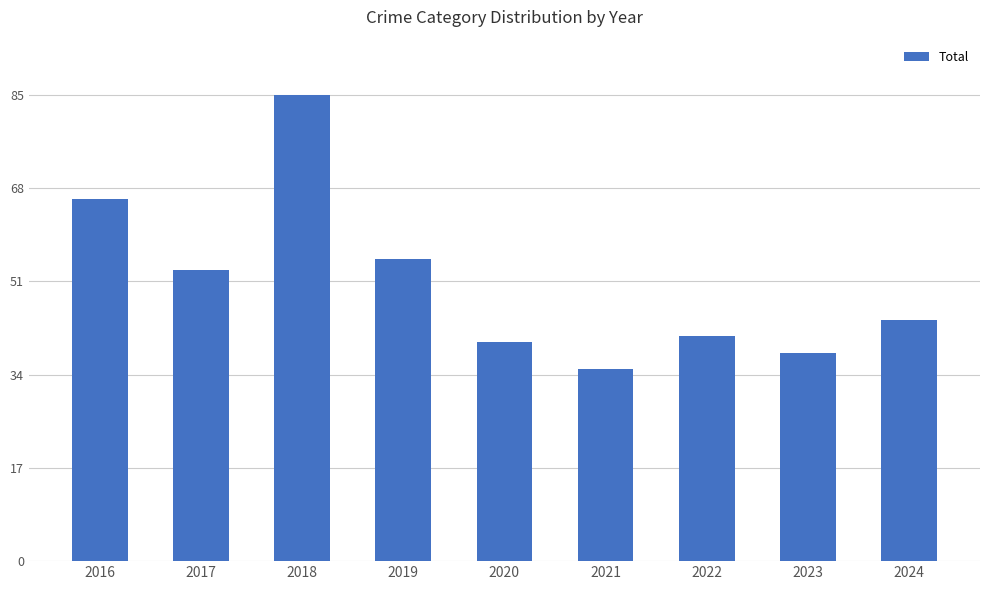

Reading left to right, transcribe all the data shown in this chart.

66	53	85	55	40	35	41	38	44